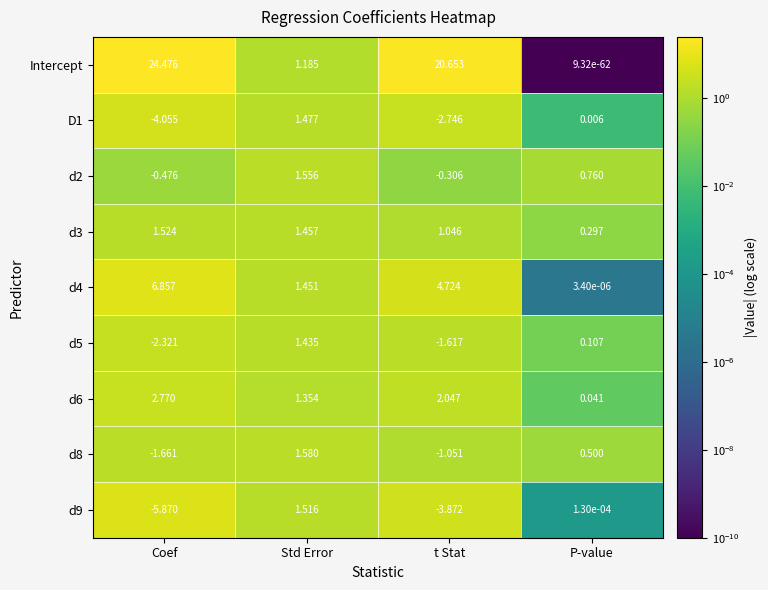

Which series has the largest total across all categories?

Intercept